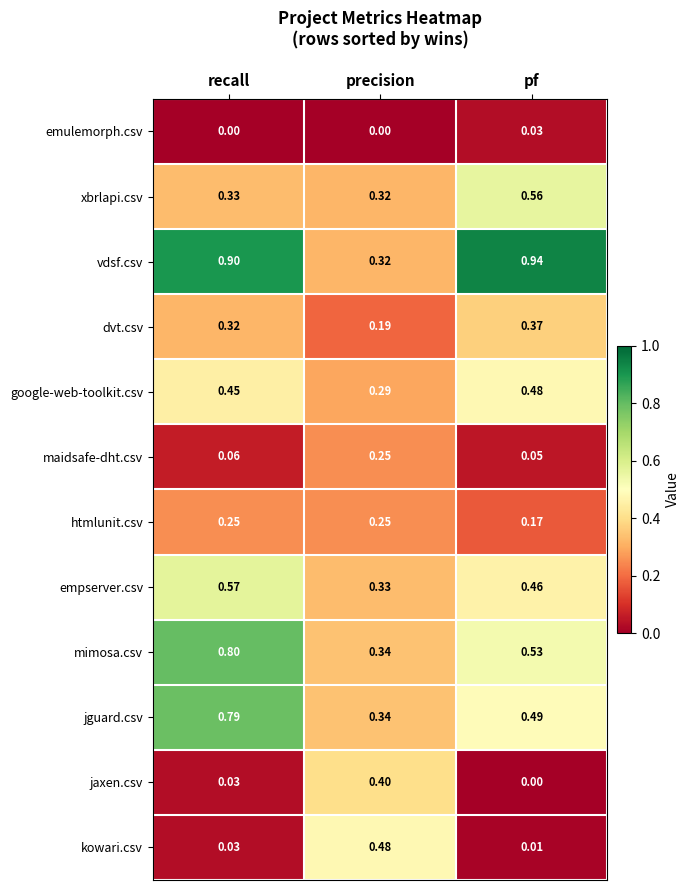

List the labels in order of empserver.csv value, smallest first.

precision, pf, recall